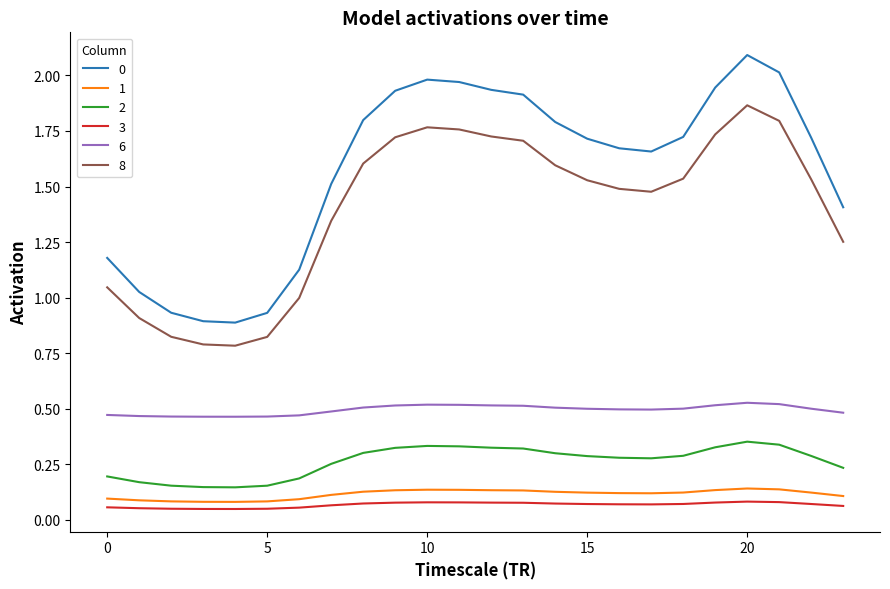

True or false: 8 and 0 intersect in this chart.

False